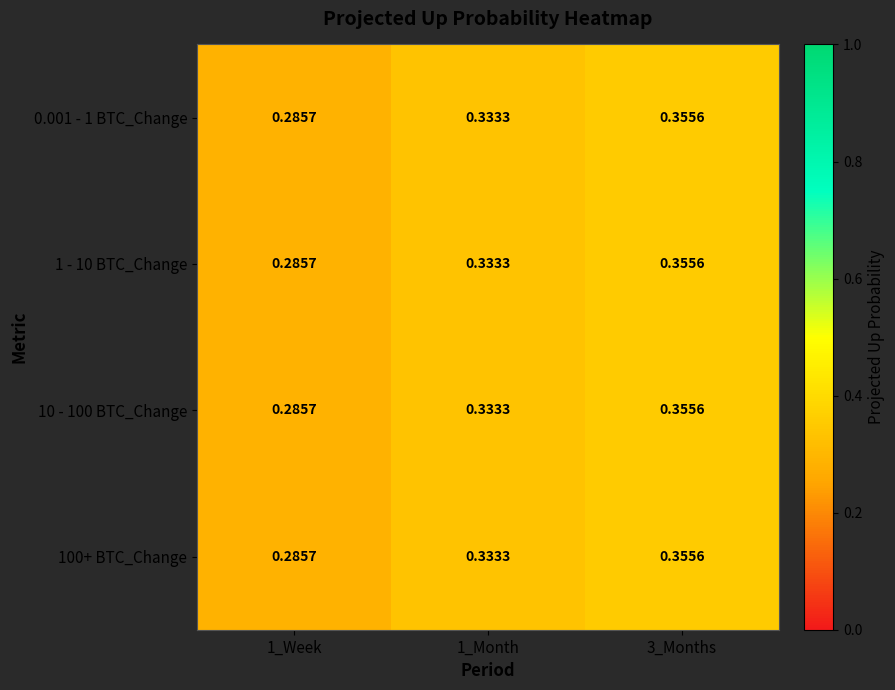

Is the value of 100+ BTC_Change at 1_Month greater than the value of 0.001 - 1 BTC_Change at 3_Months?

No